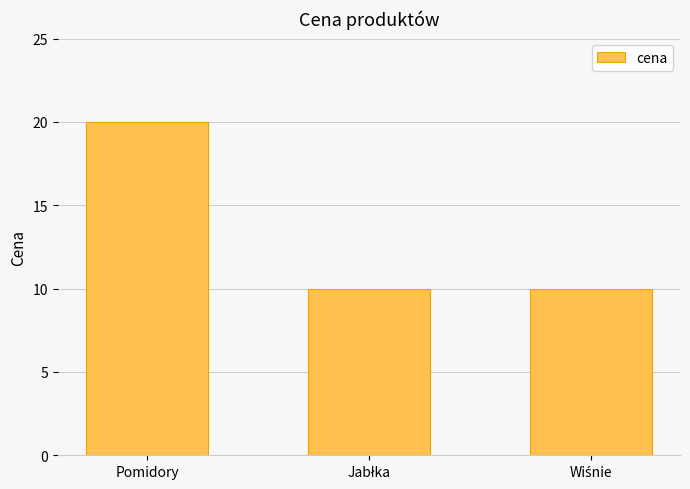

Reading right to left, what are all the values shown in this chart?

10	10	20